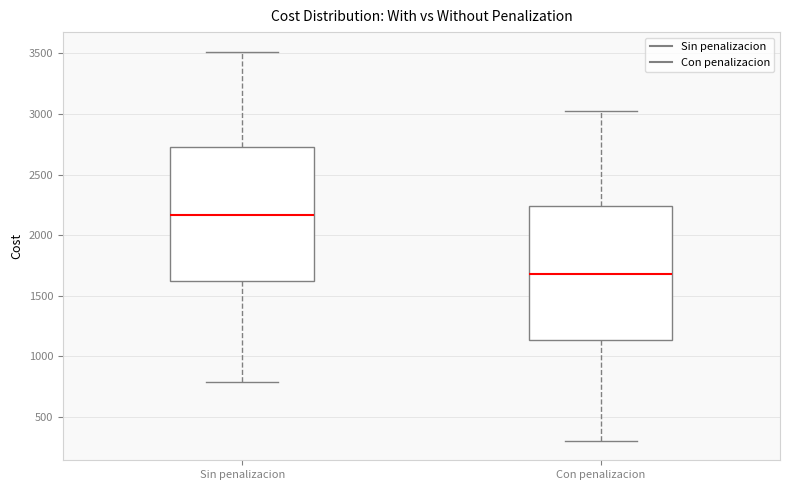

Reading left to right, read every box against the y-axis: the position of its median line, the range the box covers, and the ends of its whiskers. The values are not printed on the chart, so give them approximately, as read against the axis.

Sin penalizacion: median 2150, box 1600 to 2750, whiskers 800 to 3500
Con penalizacion: median 1700, box 1150 to 2250, whiskers 300 to 3050